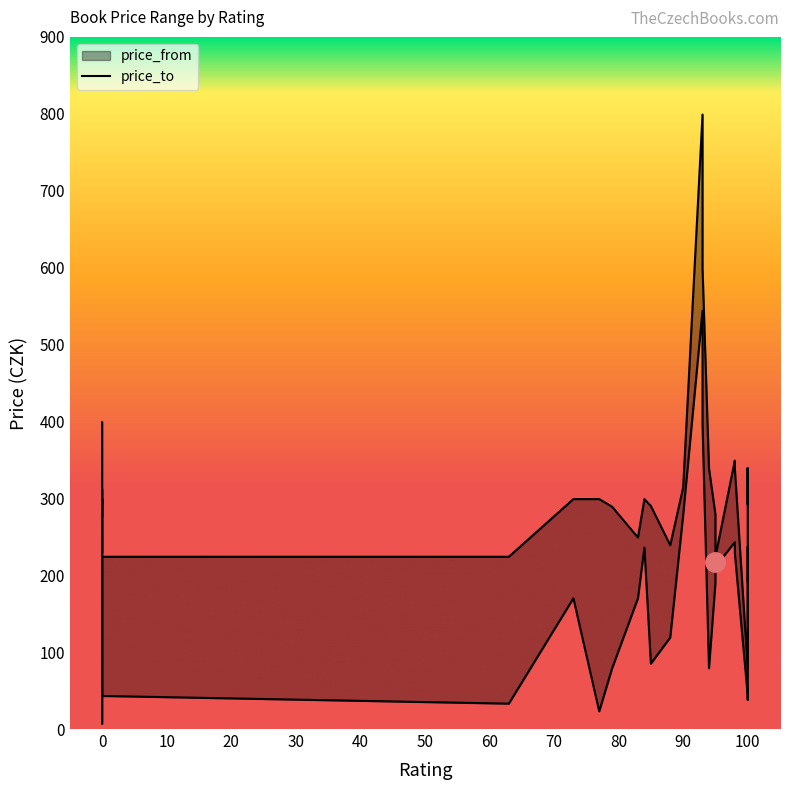

Is the value of price_to at 98 greater than the value of price_from at 88?

Yes